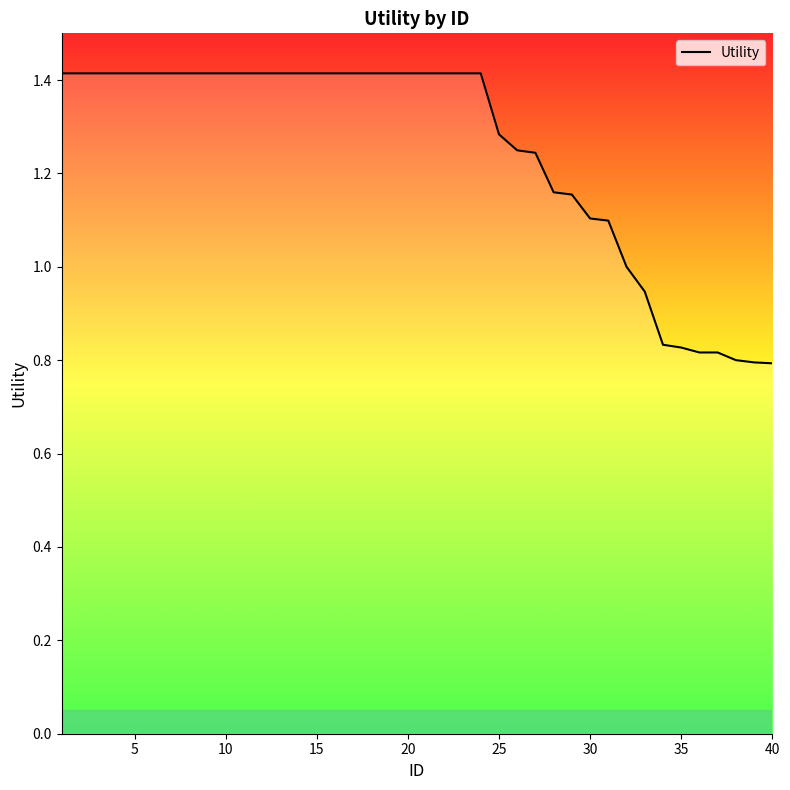

What is the maximum value shown in the chart?

1.4